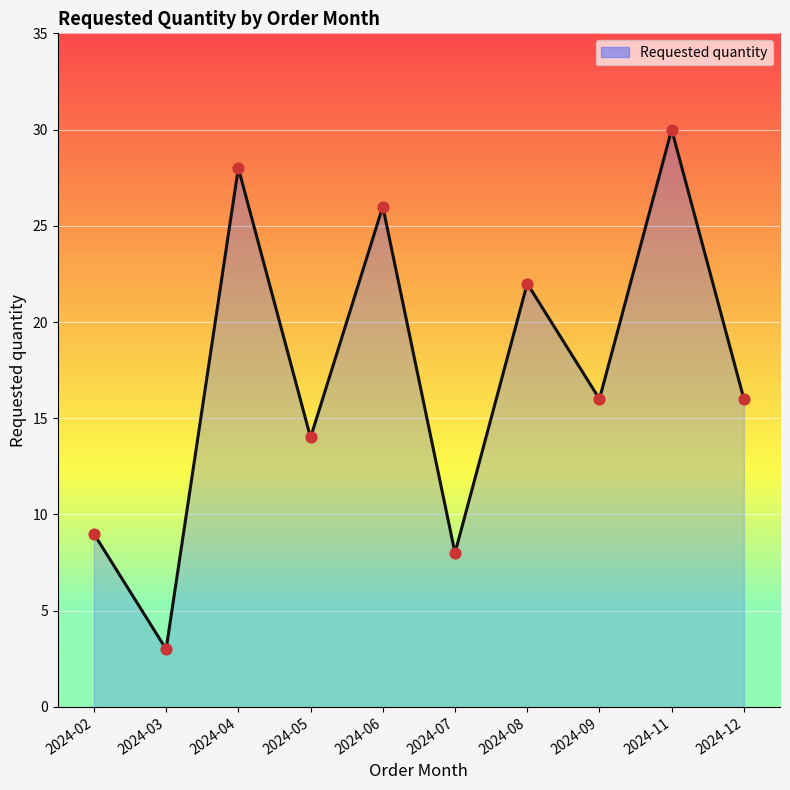

What is the change in value from 2024-03 to 2024-07?

+5